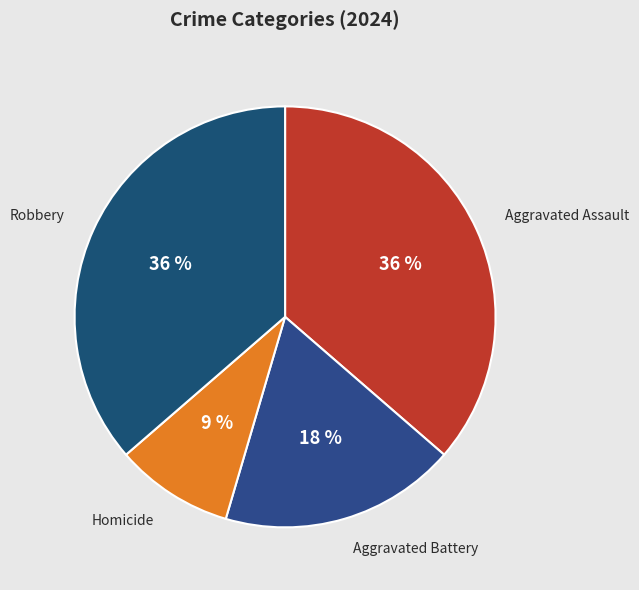

To the nearest percent, what portion does Aggravated Battery represent?

18%